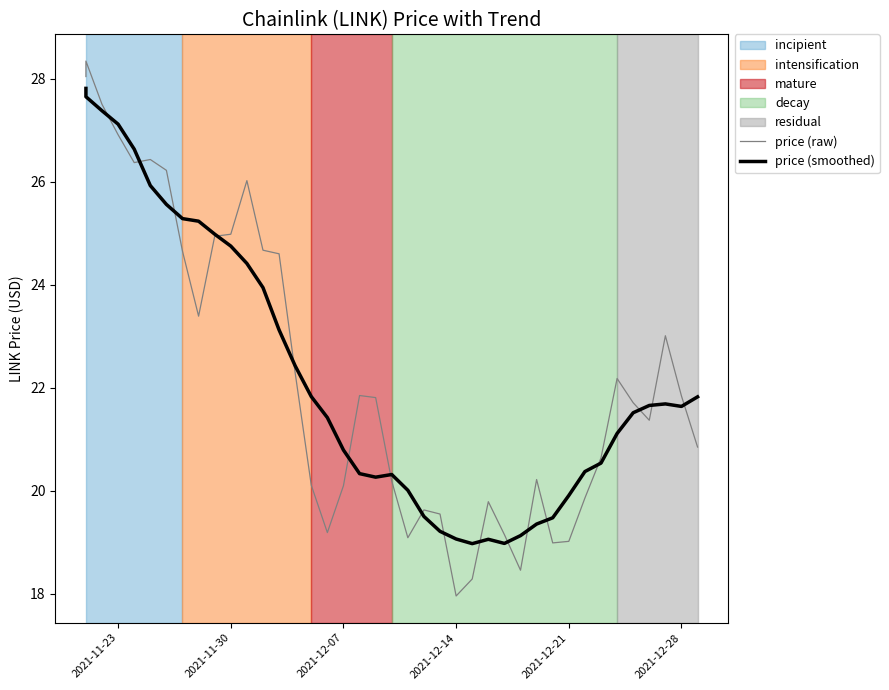

In price (smoothed), how many points are lower than both neighbors (excluding endpoints)?

4